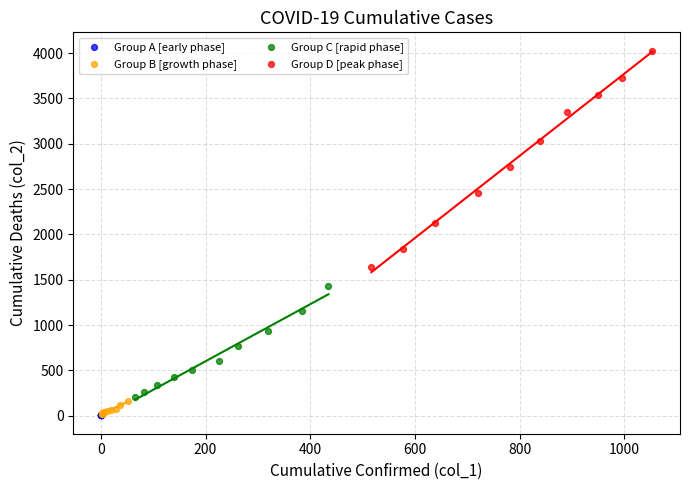

Which series reaches the maximum Y coordinate?

Group D [peak phase]